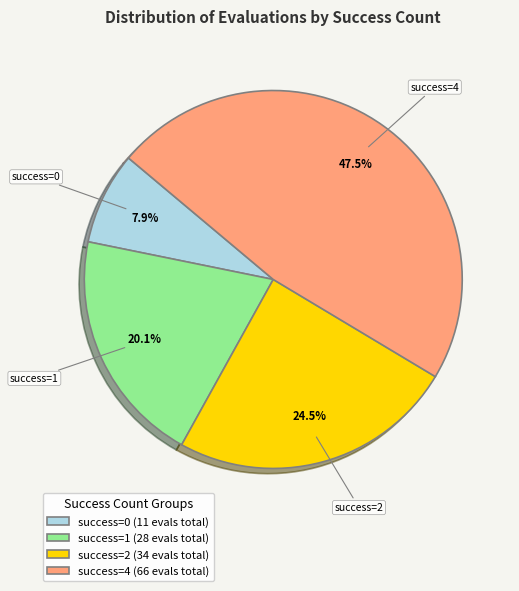

Is there a majority slice in this chart?

No